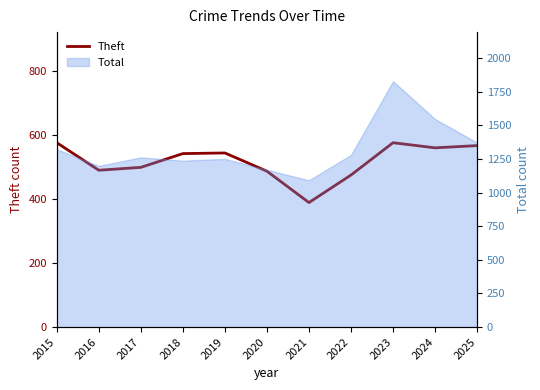

Is it true that the value at 2021 is 198?

False